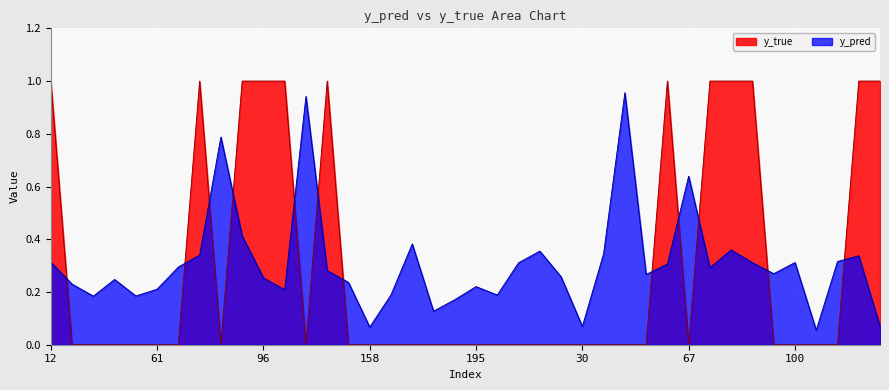

What is the difference between the y_pred values at 20 and 134?

0.1